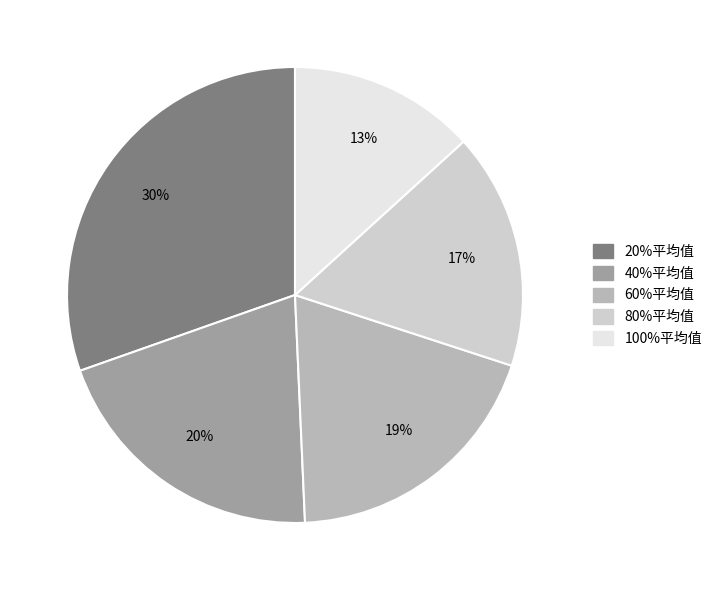

To the nearest percent, what portion does 20%平均值 represent?

30%